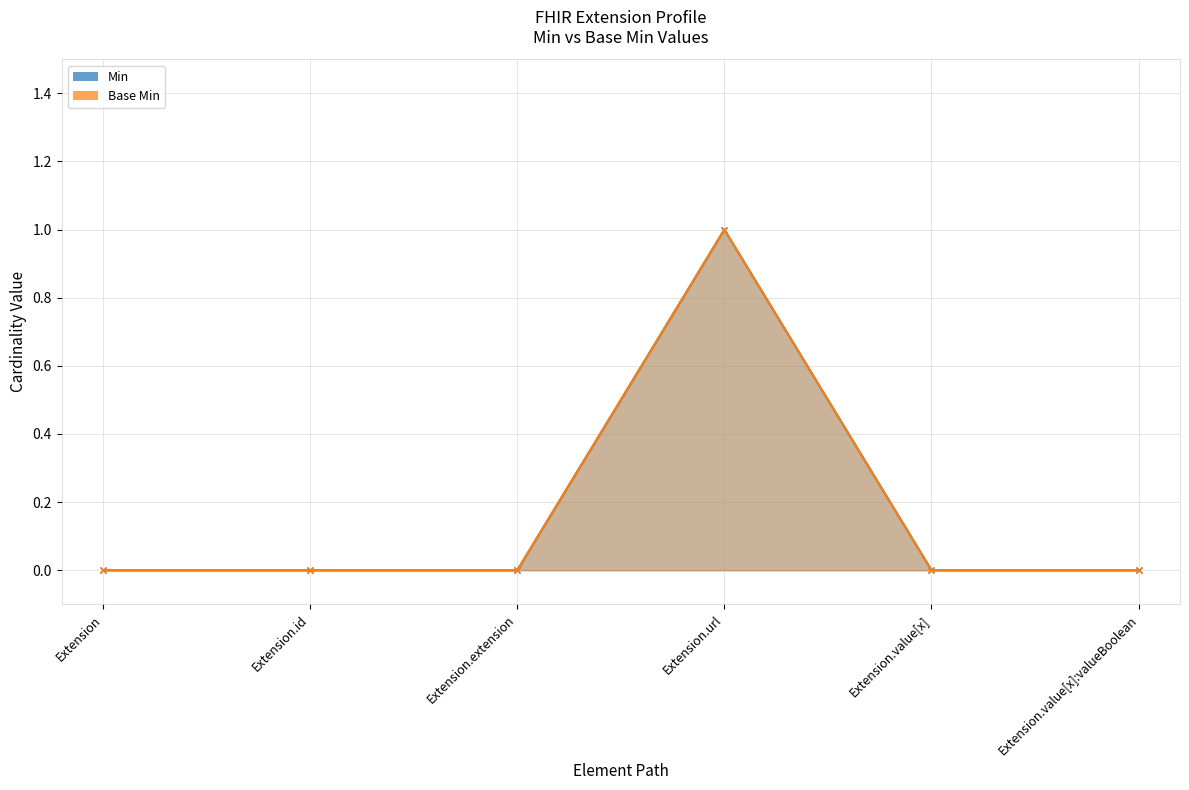

How many lines are shown in the chart?

2